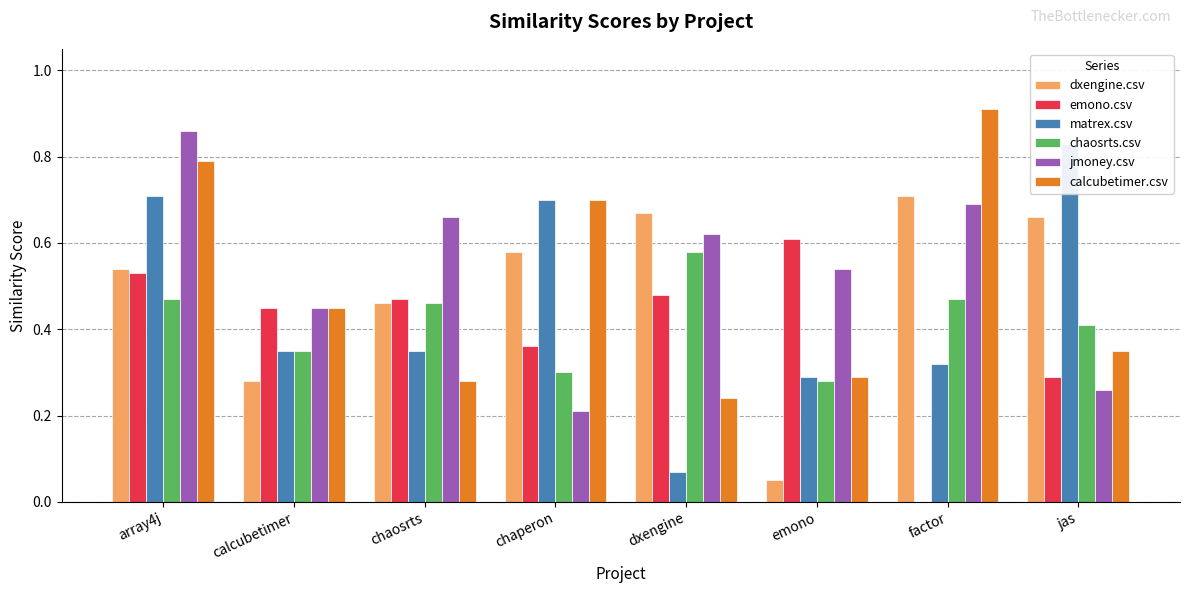

At which category is the sum across all series the highest?

array4j